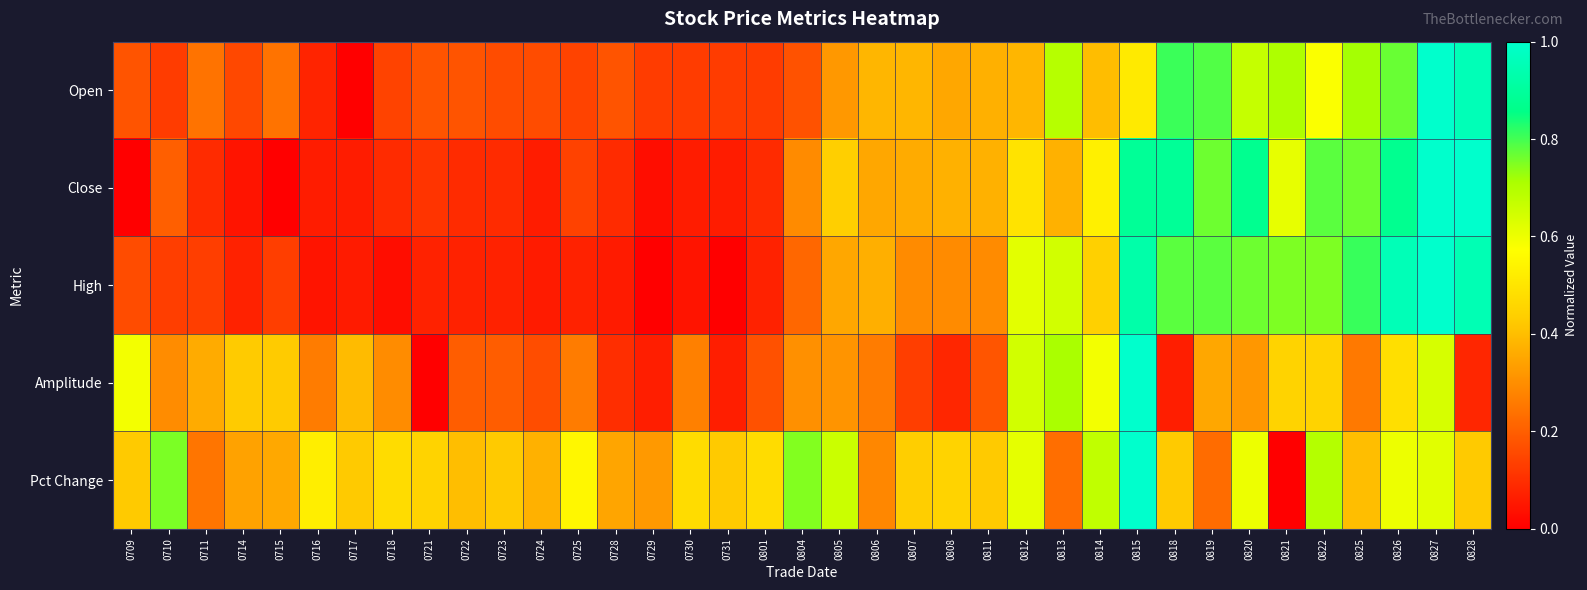

Which category has the highest value across all series?

0827